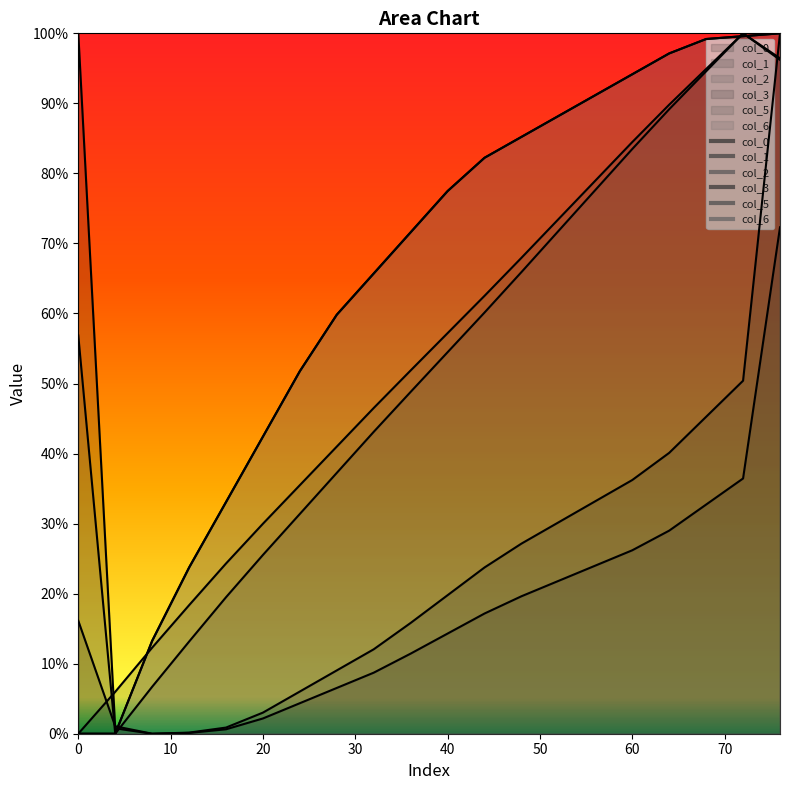

Reading left to right, transcribe all the data shown in this chart.

col_0: 16.1	1.1	0.0	0.2	0.9	3.0	6.0	9.0	12.1	15.8	19.8	23.7	27.1	30.2	33.2	36.2	40.1	45.3	50.4	100.0
col_1: 0.0	6.0	12.3	18.3	24.3	30.0	35.5	41.0	46.5	51.9	57.2	62.5	68.0	73.5	79.0	84.5	89.8	94.9	100.0	96.4
col_2: 56.9	0.0	13.3	23.7	33.1	42.4	51.8	59.8	65.7	71.6	77.5	82.2	85.2	88.2	91.2	94.2	97.1	99.2	99.6	100.0
col_3: 100.0	0.8	0.0	0.1	0.6	2.2	4.4	6.5	8.7	11.4	14.3	17.2	19.6	21.8	24.0	26.2	29.0	32.7	36.4	72.3
col_5: 0.0	0.0	6.7	13.2	19.5	25.5	31.4	37.2	43.1	48.8	54.5	60.1	65.9	71.8	77.6	83.5	89.2	94.6	100.0	96.2
col_6: 0.0	0.0	13.3	23.7	33.1	42.4	51.8	59.8	65.7	71.6	77.5	82.2	85.2	88.2	91.2	94.2	97.1	99.2	99.6	100.0